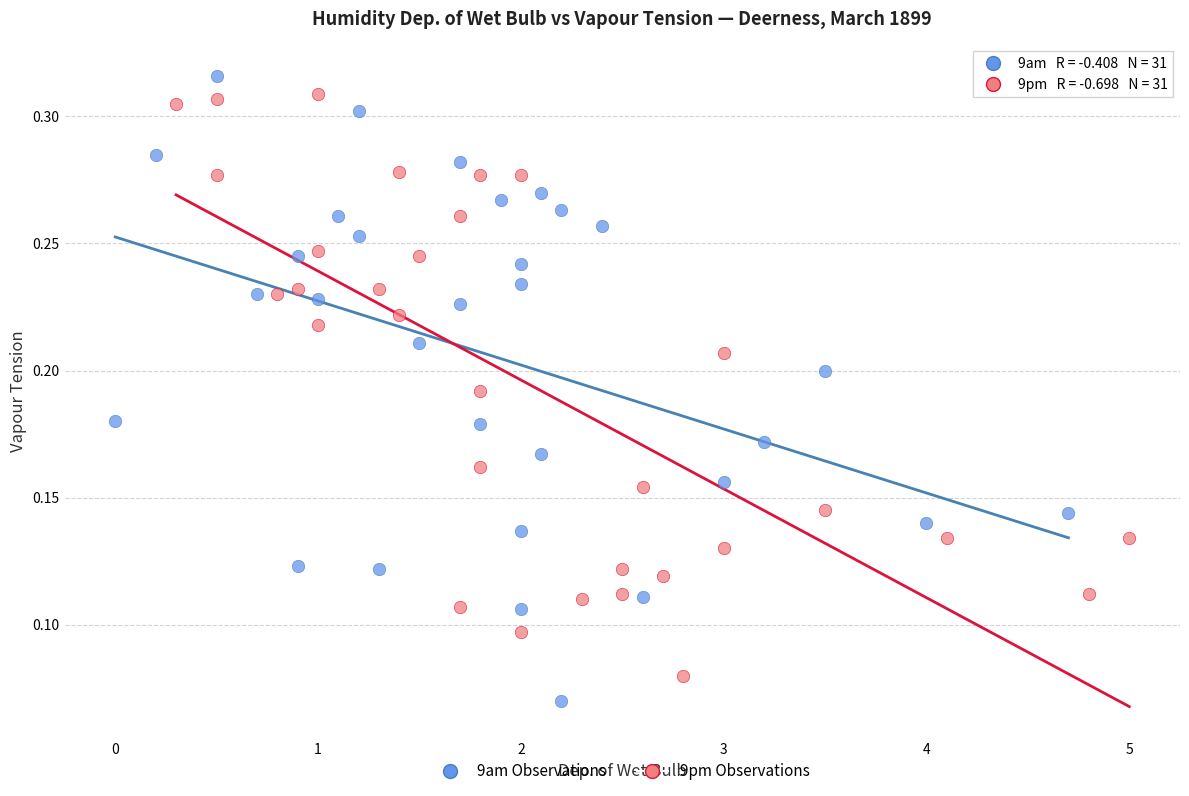

Which series has the largest Y range (max minus min)?

9am Observations